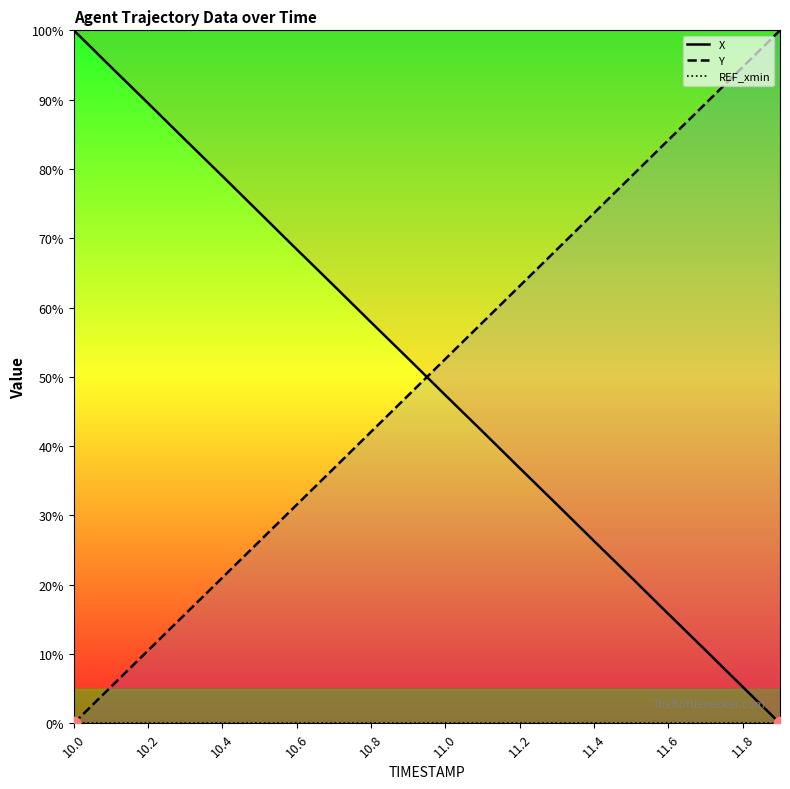

Which series contains the highest Y value?

X